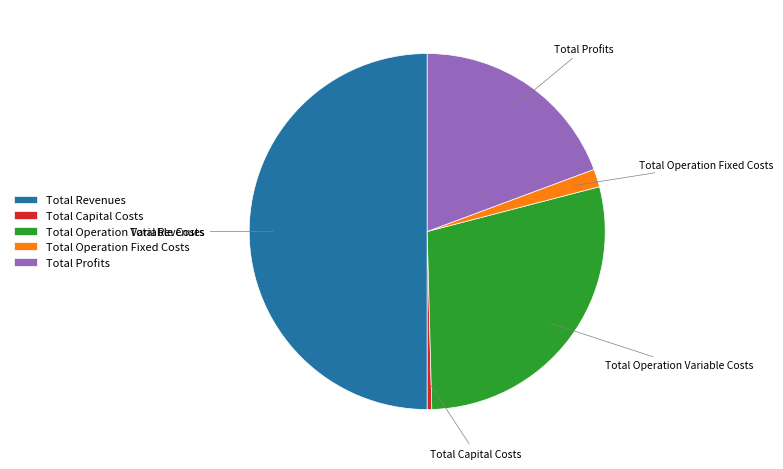

Rank the categories by value from highest to lowest.

Total Revenues, Total Operation Variable Costs, Total Profits, Total Operation Fixed Costs, Total Capital Costs